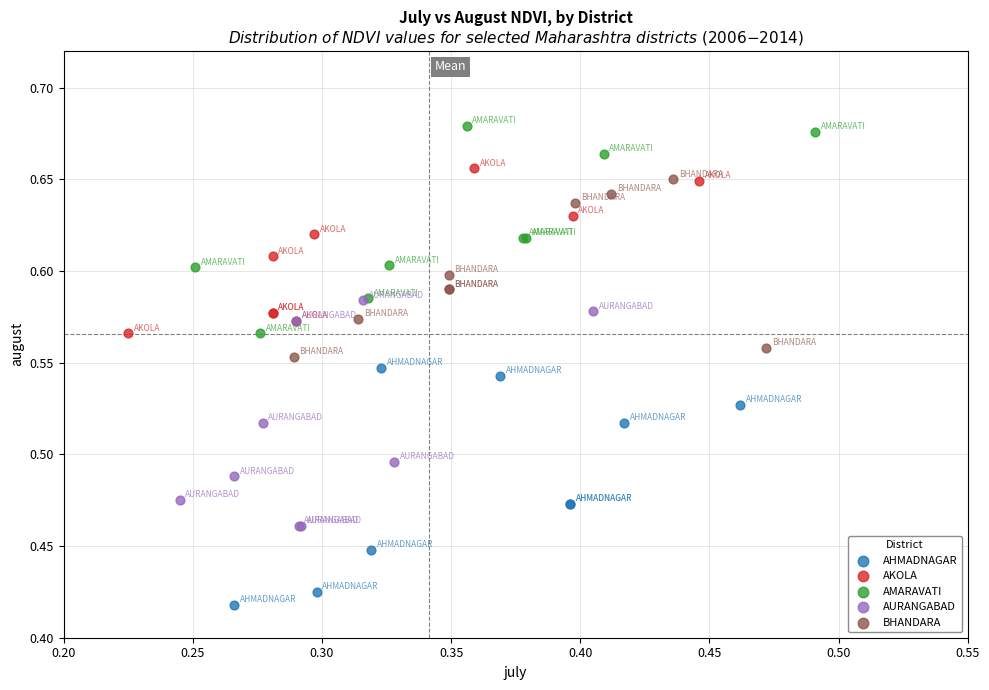

Which series reaches the maximum Y coordinate?

AMARAVATI